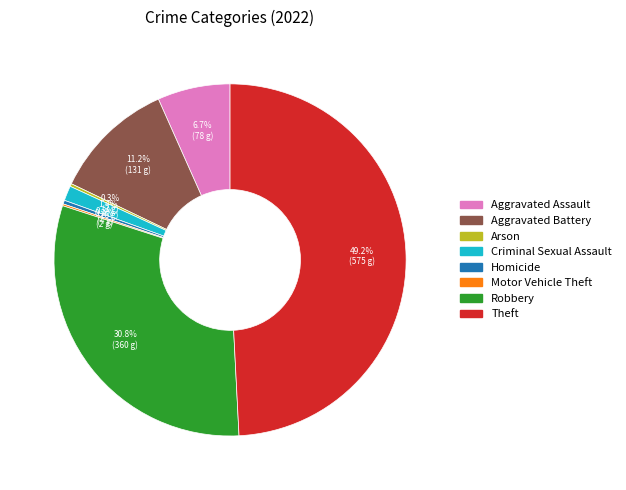

To the nearest percent, what is the average slice percentage?

12%